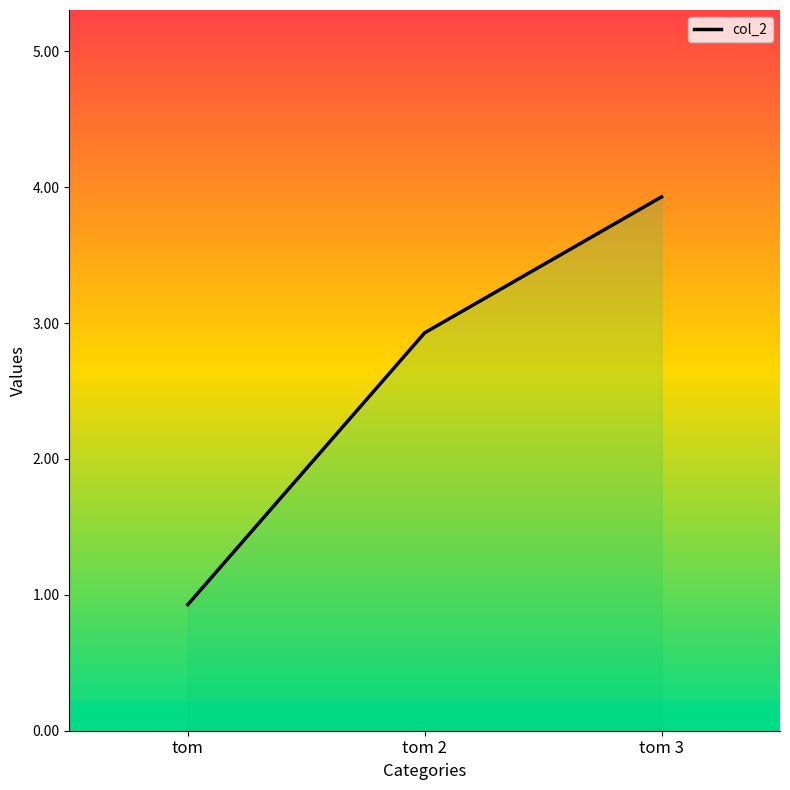

What is the change in value from tom to tom 2?

+2.0